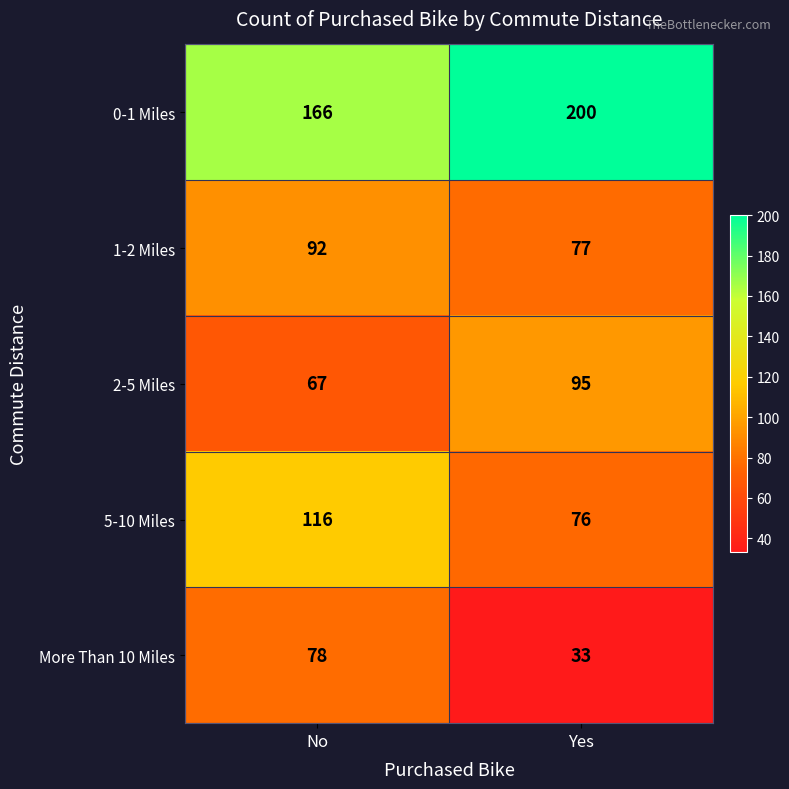

How many data points does each series have?

2